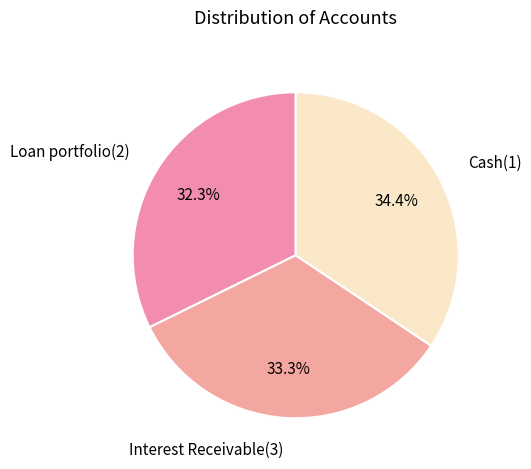

Which slice is the smallest?

Loan portfolio(2)